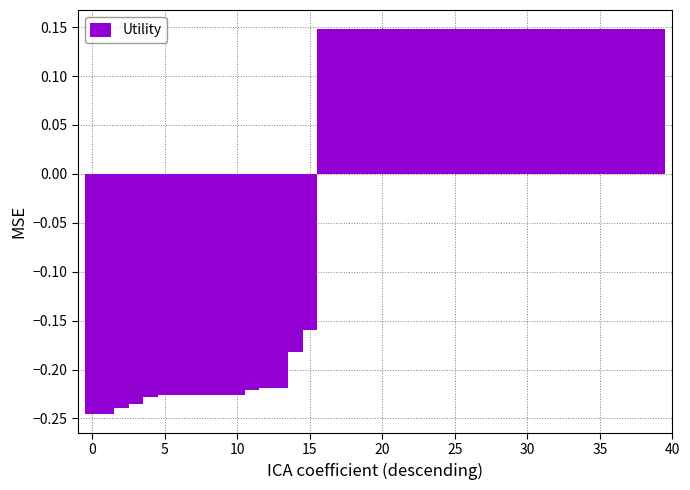

What is the difference between the second highest and second lowest values?

0.4